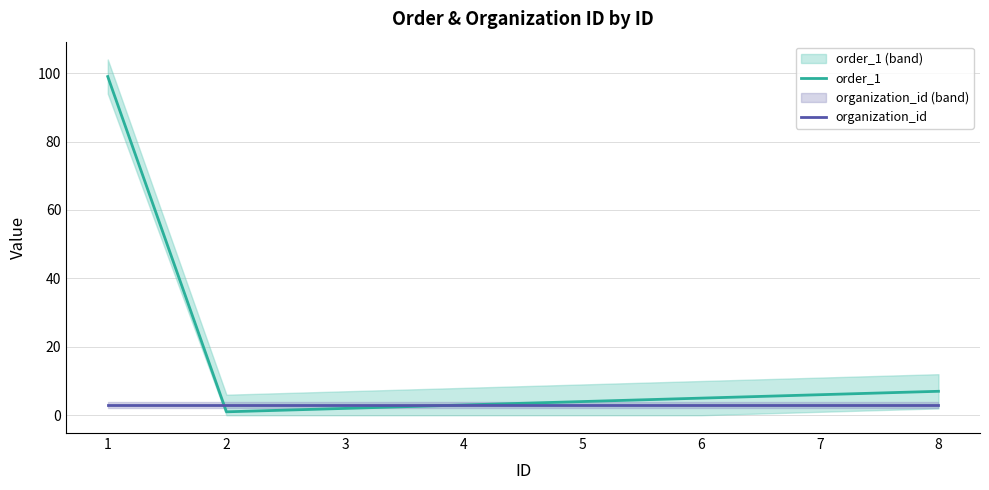

The order_1 series shows 1 at 5. True or false?

False